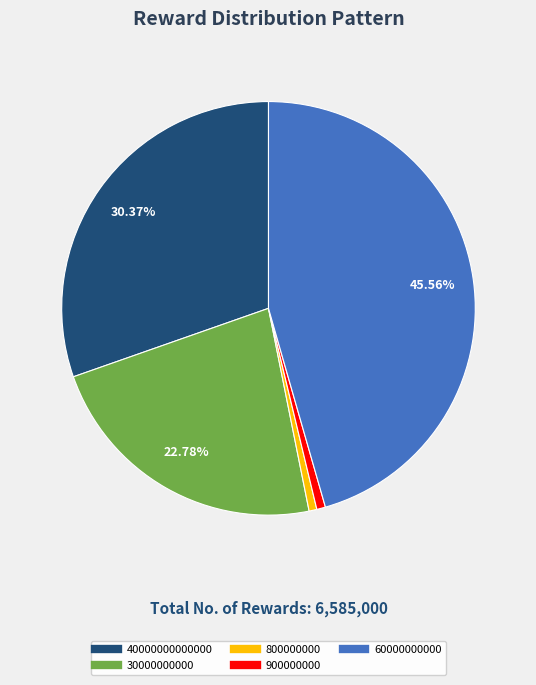

Between 30000000000 and 40000000000000, which is larger?

40000000000000